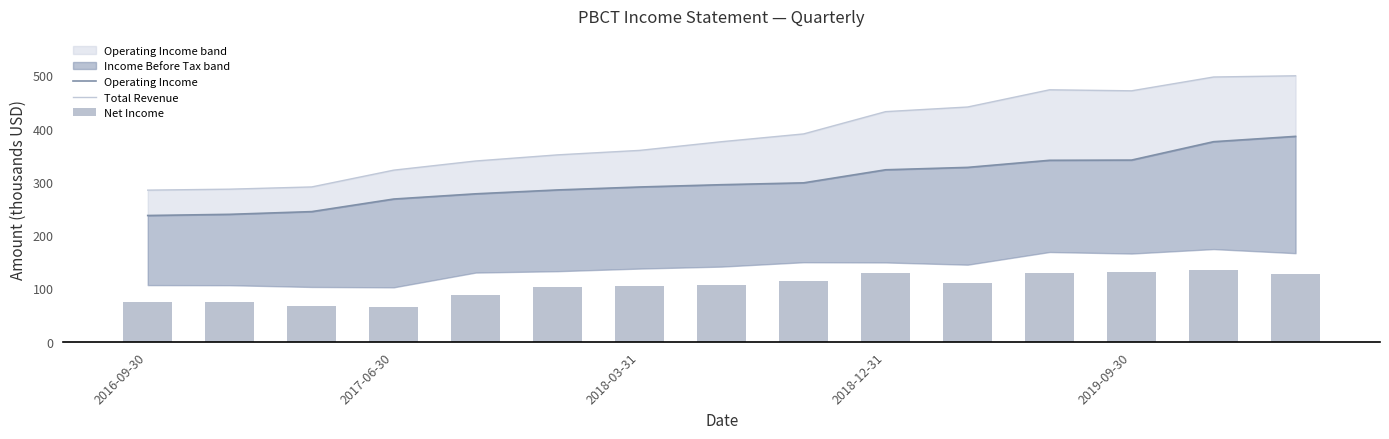

How many values in the Total Revenue series exceed 375?

8